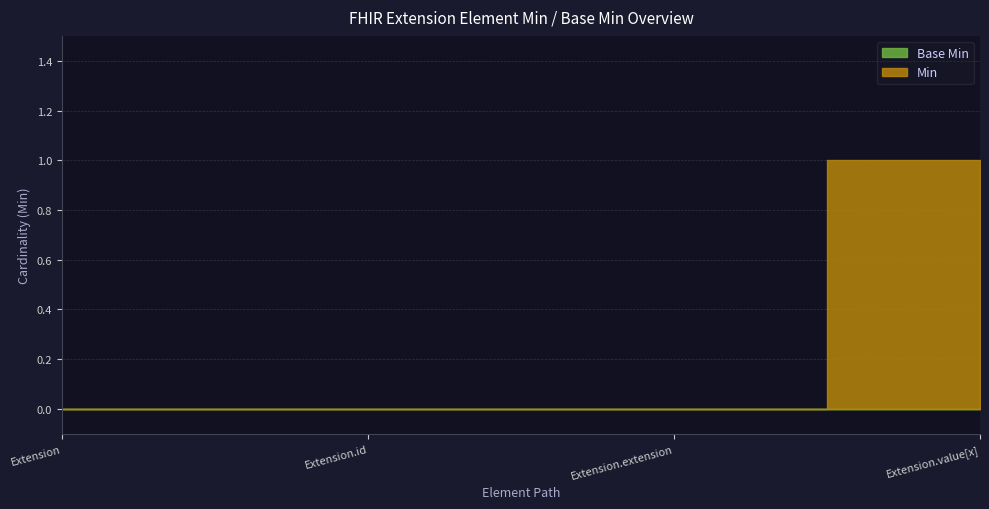

True or false: Extension.extension and Extension.id cross at least once.

False